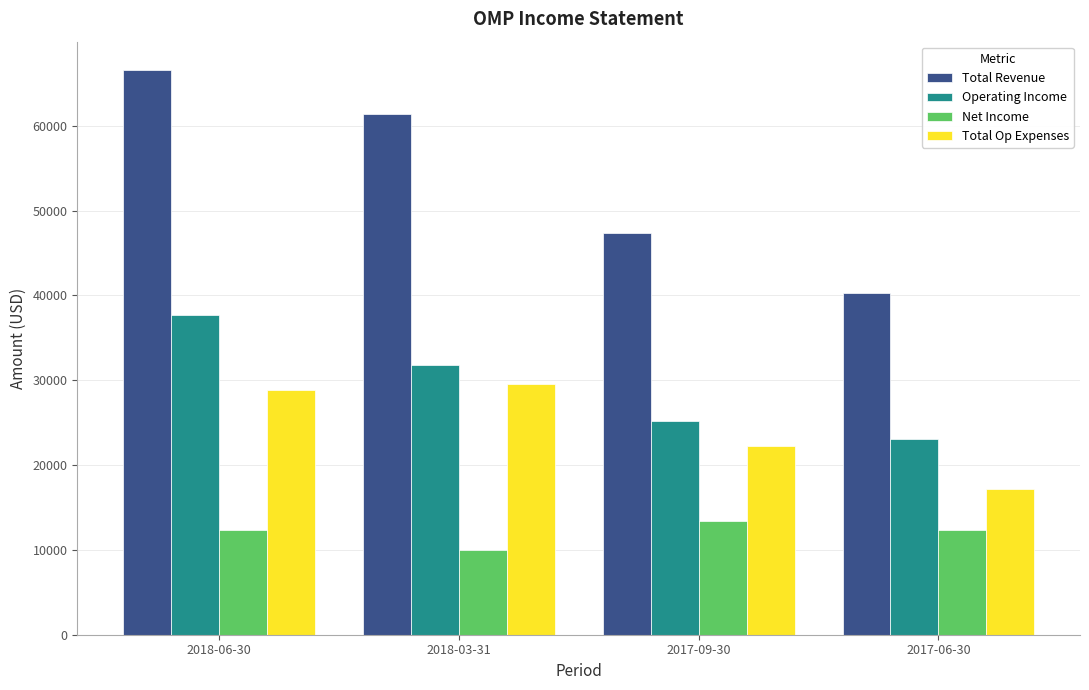

At how many categories does at least one series exceed 53669?

2